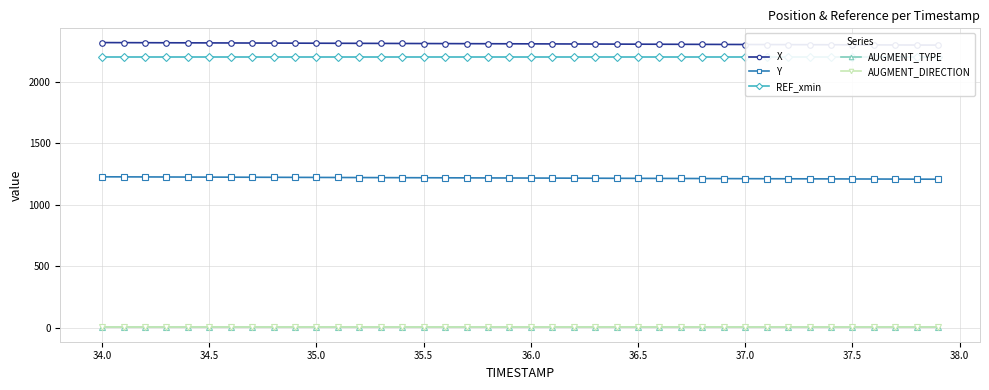

How many data points does each series have?

40